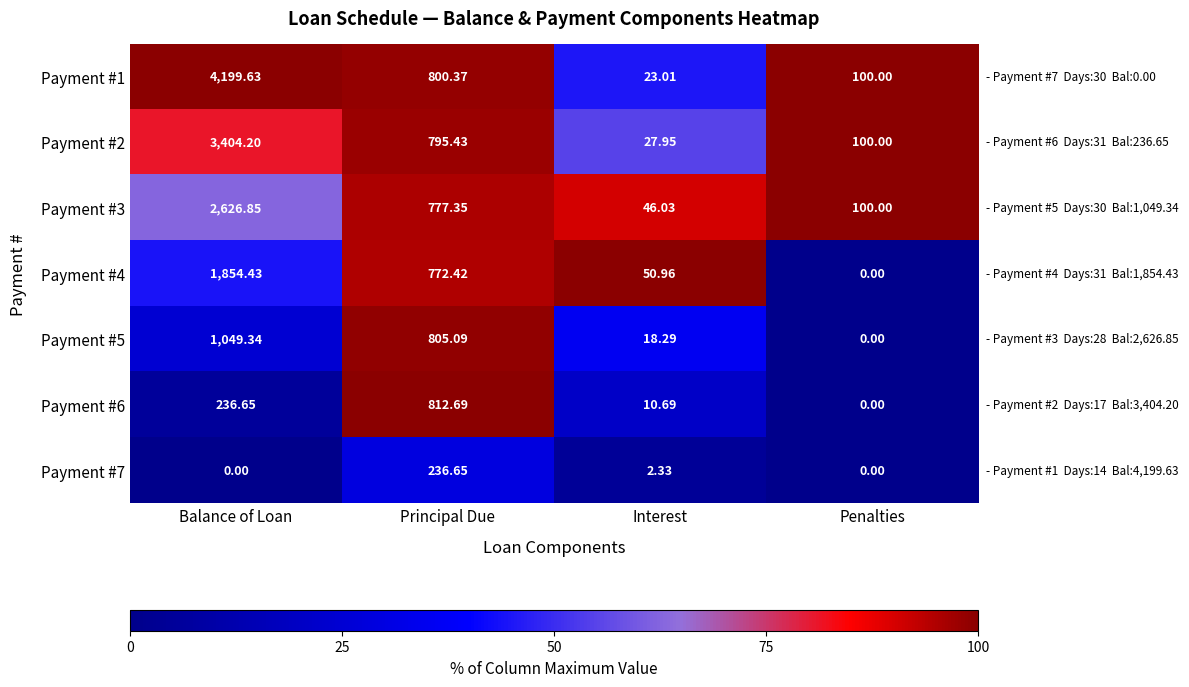

List the labels in order of Payment #4 value, smallest first.

Penalties, Interest, Principal Due, Balance of Loan